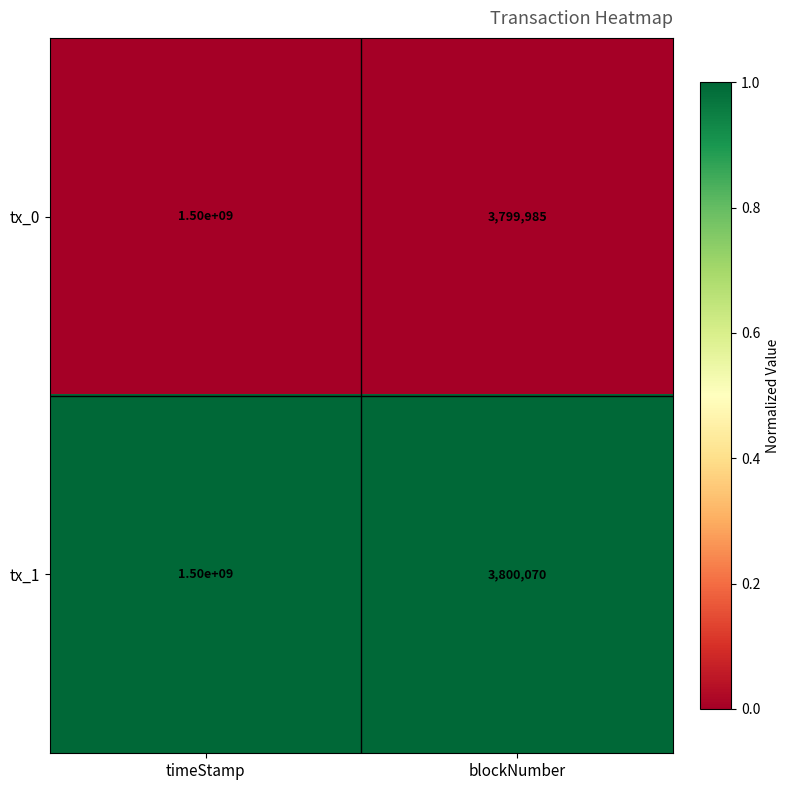

List the series in order of their overall mean, lowest first.

tx_0, tx_1